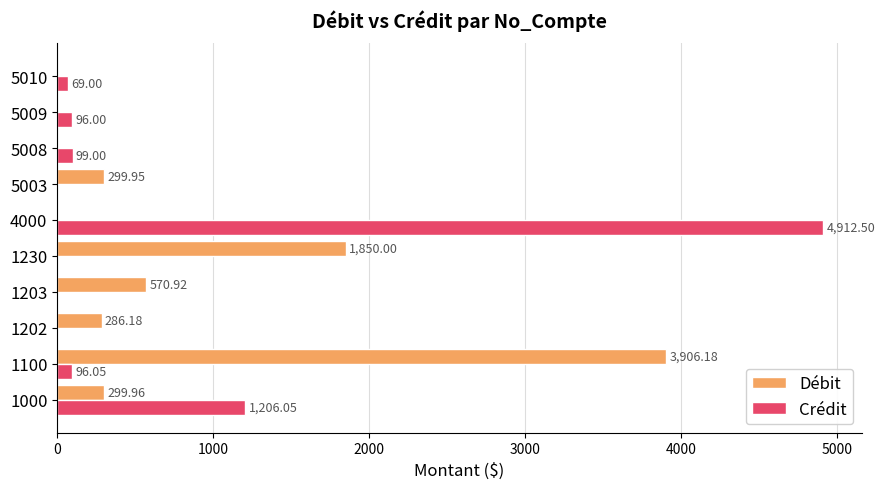

What is the sum of all Crédit values?

6478.6